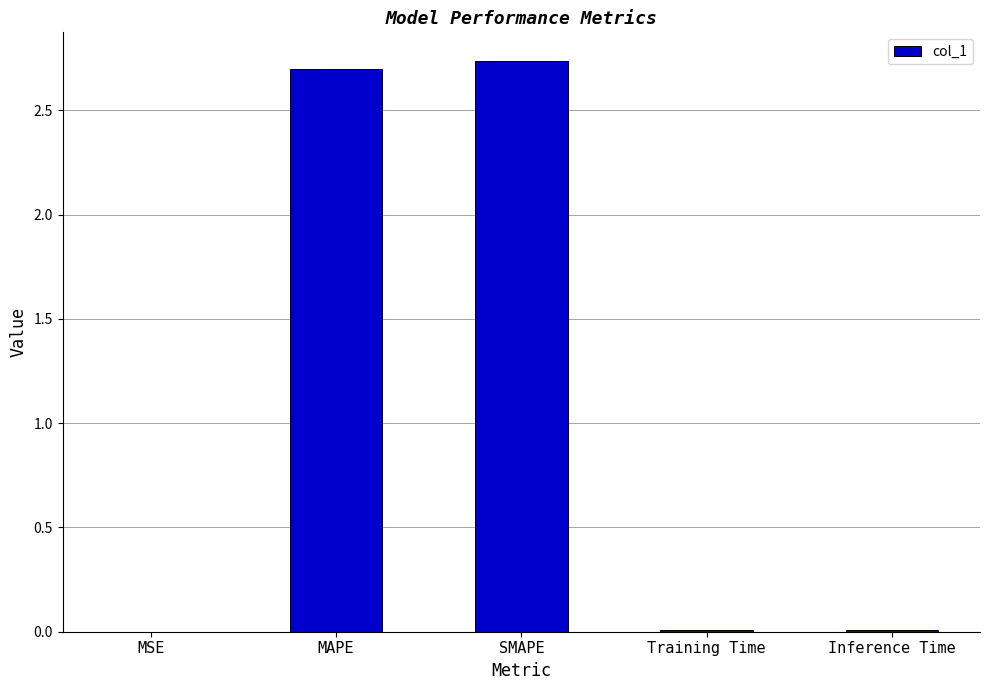

True or false: the data shows 2.7 at SMAPE.

True